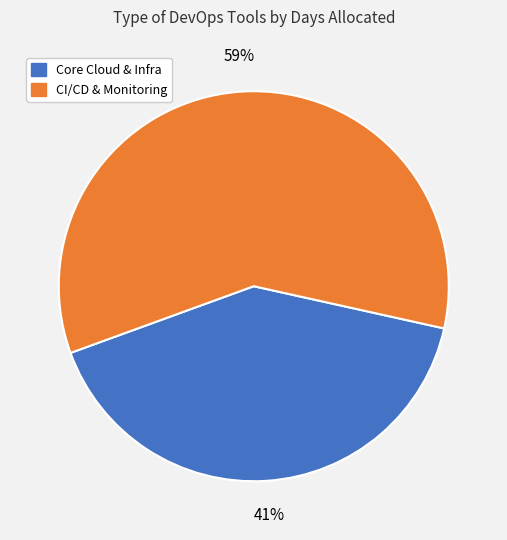

To the nearest percent, what is the average slice percentage?

50%